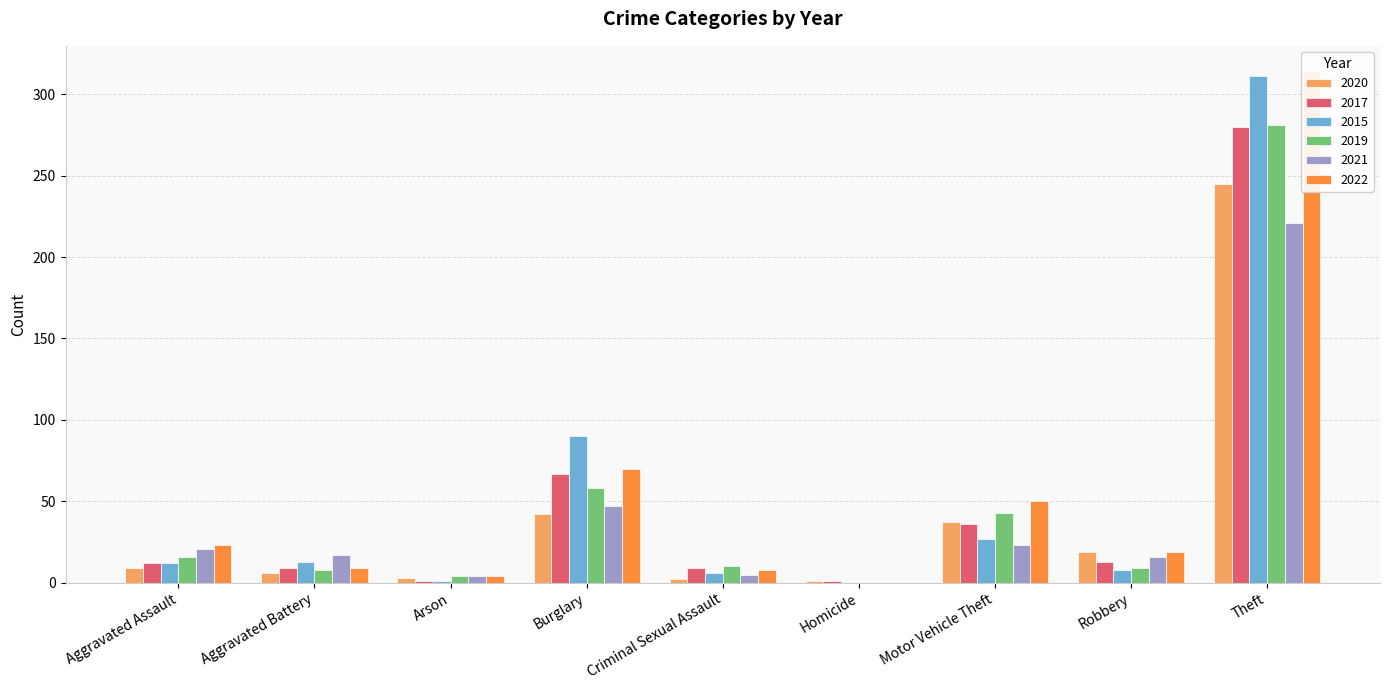

What position from the left is Burglary?

4